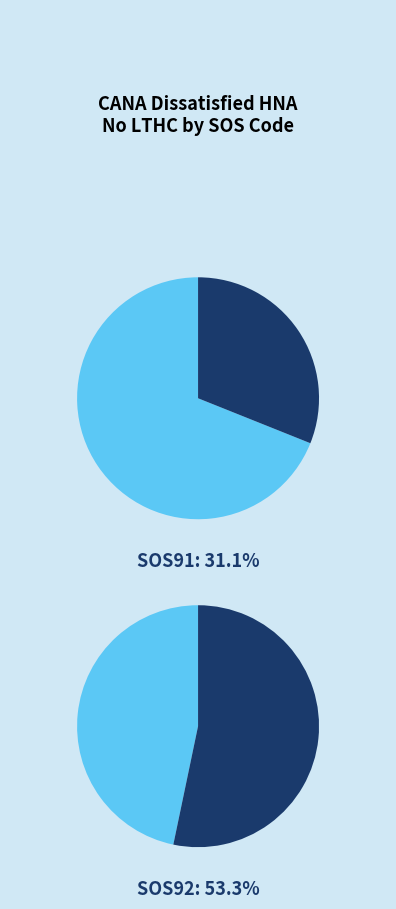

What is the largest slice in the pie chart?

SOS92